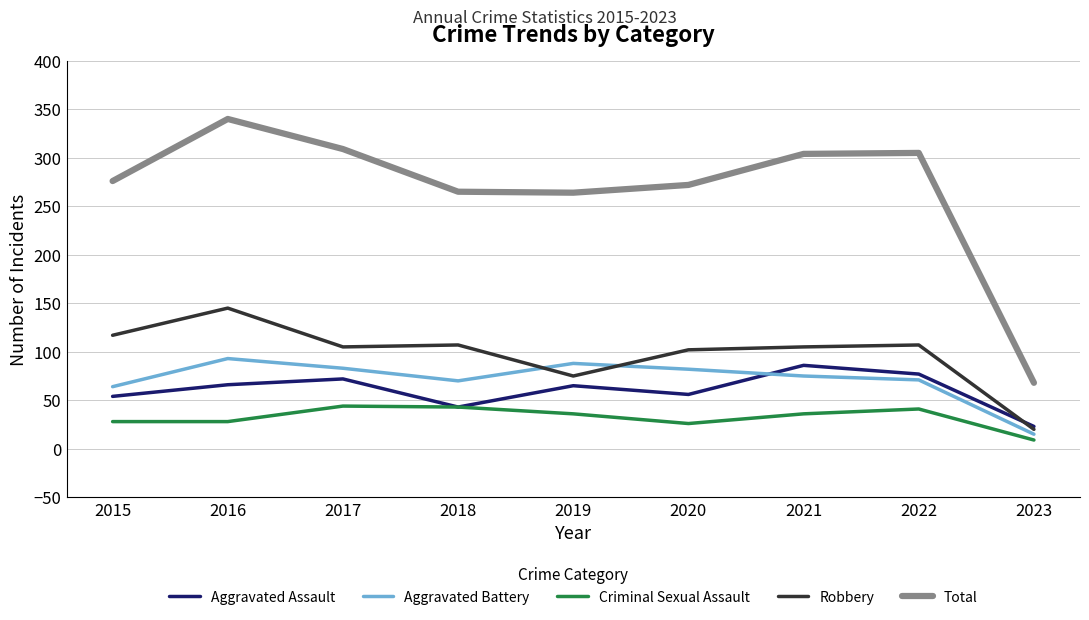

True or false: Criminal Sexual Assault has more than 0 interior local peaks.

True